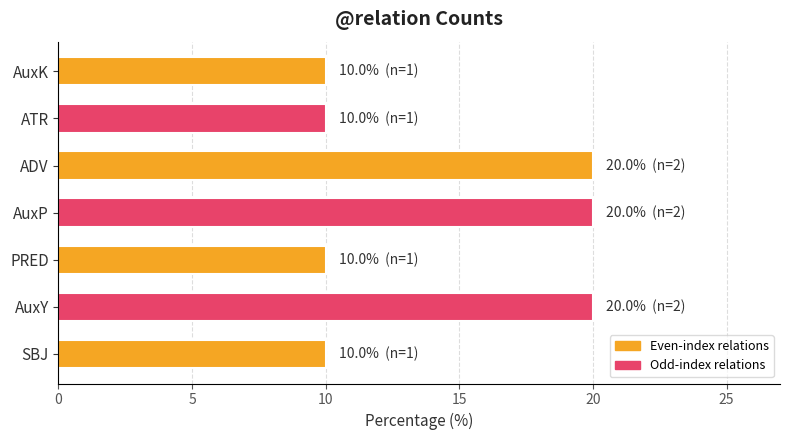

What is the difference between the maximum and second lowest values?

10